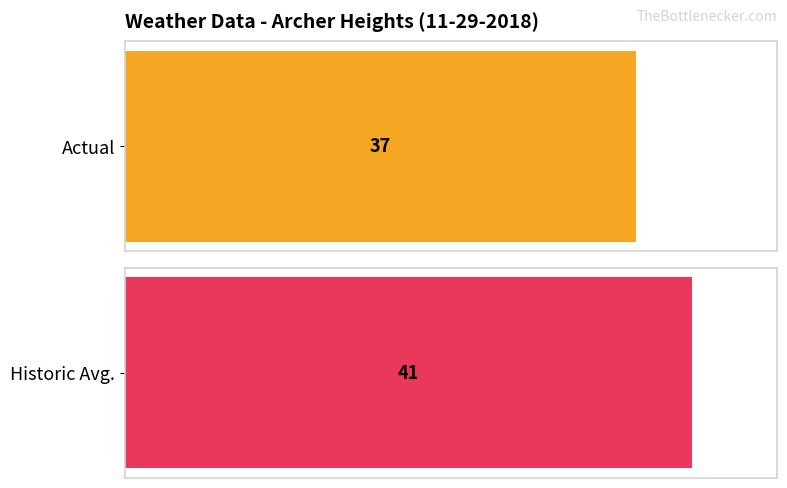

At Heating Degree Days, list the series in order from smallest to largest.

Actual, Historic Avg.